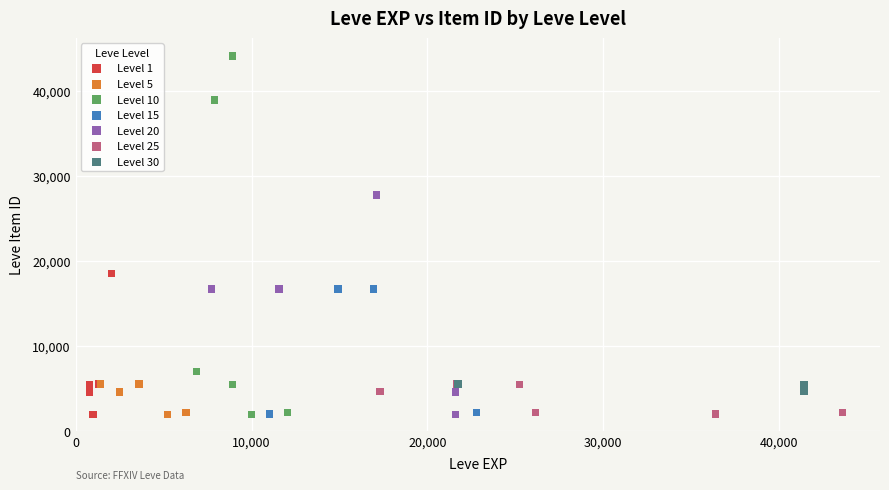

Which series reaches the maximum Y coordinate?

Level 10